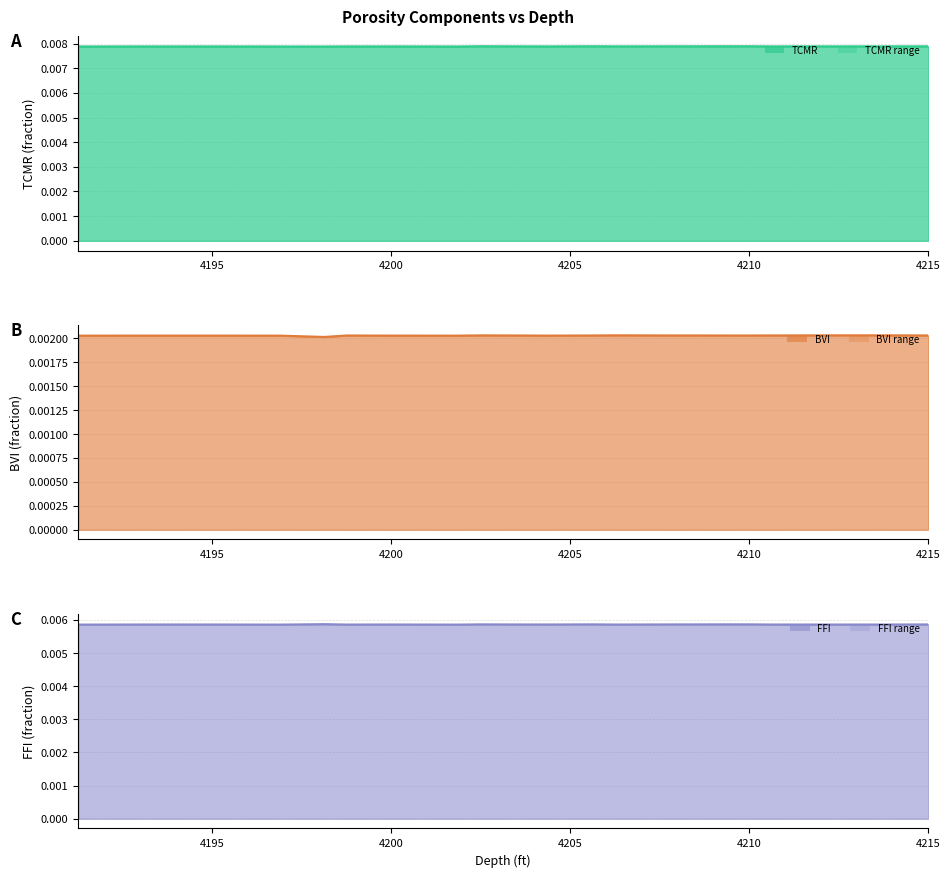

How many interior local peaks does the TCMR series have?

5